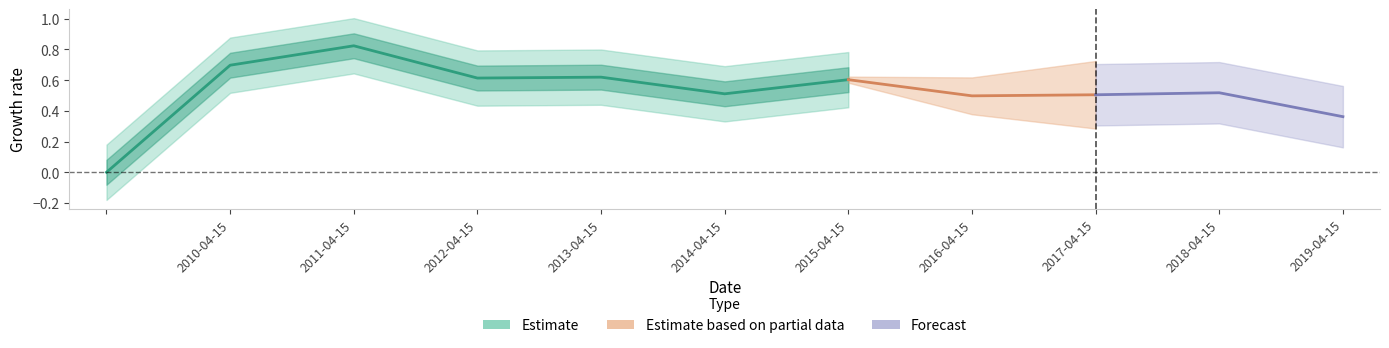

The chart shows a value of 0.4 at 2011-04-15. True or false?

False